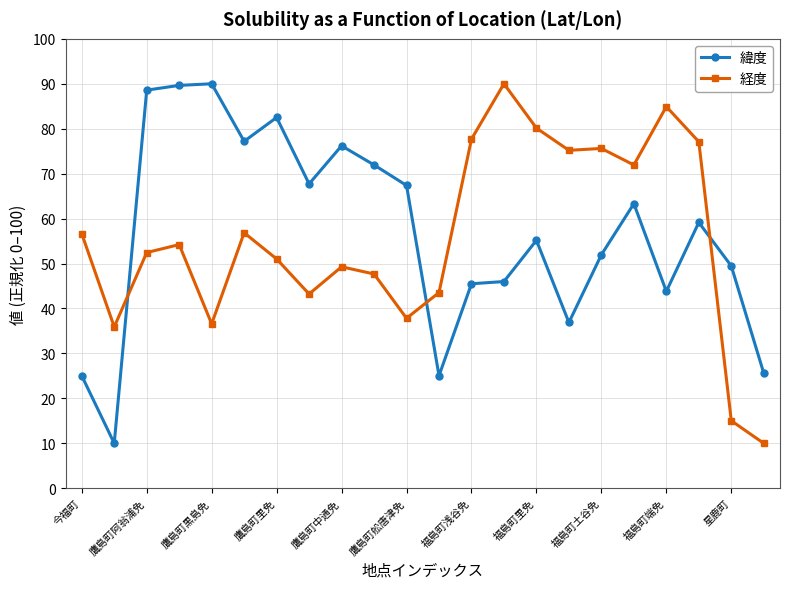

What is the average value of the 経度 series?

55.6